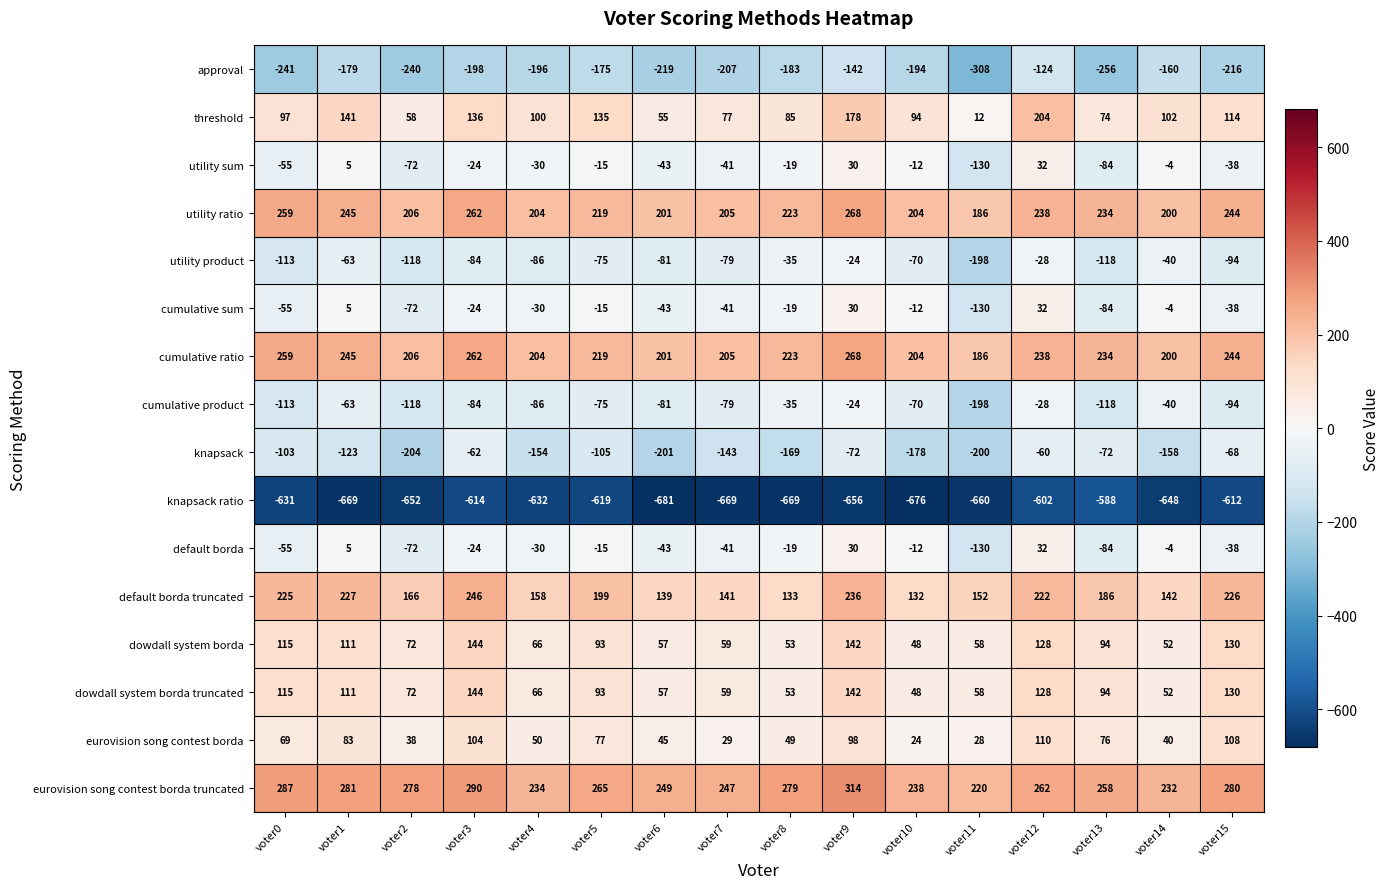

At which category does the chart reach its minimum across all series?

voter6